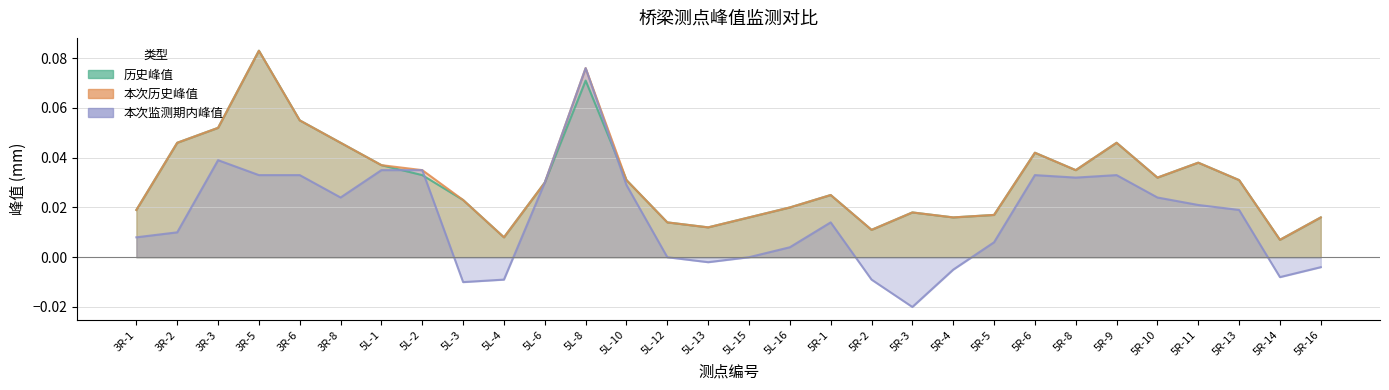

True or false: 本次监测期内峰值 and 本次历史峰值 cross at least once.

False